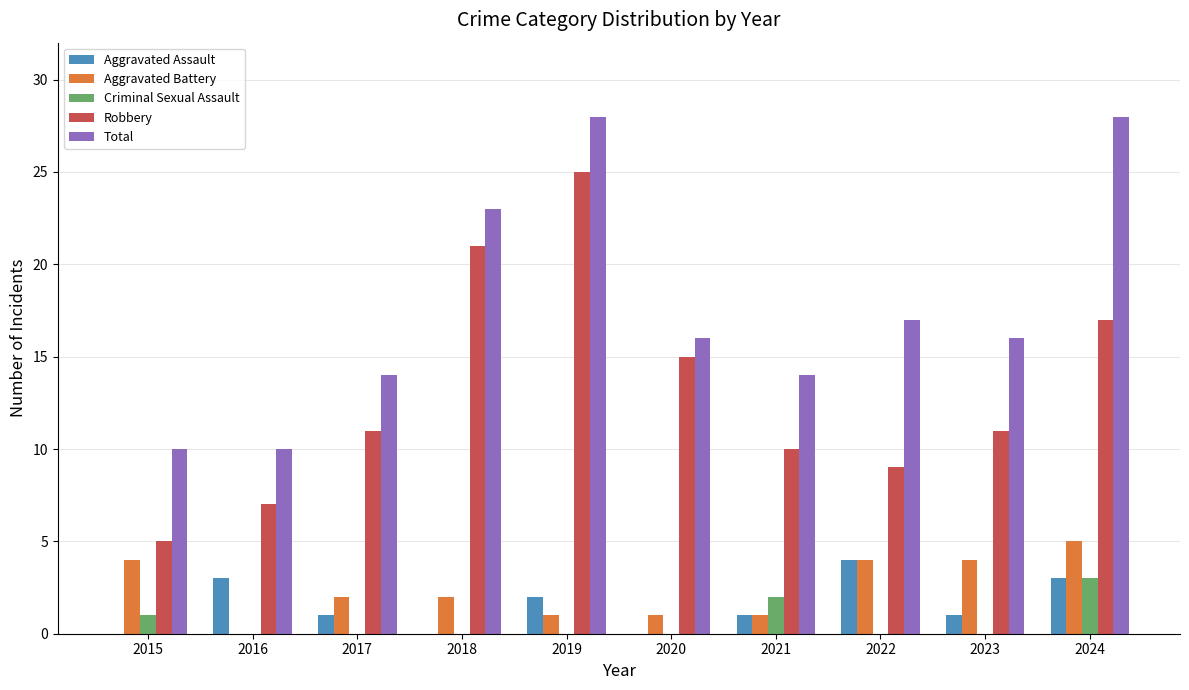

Which category has the highest value in the Robbery series?

2019